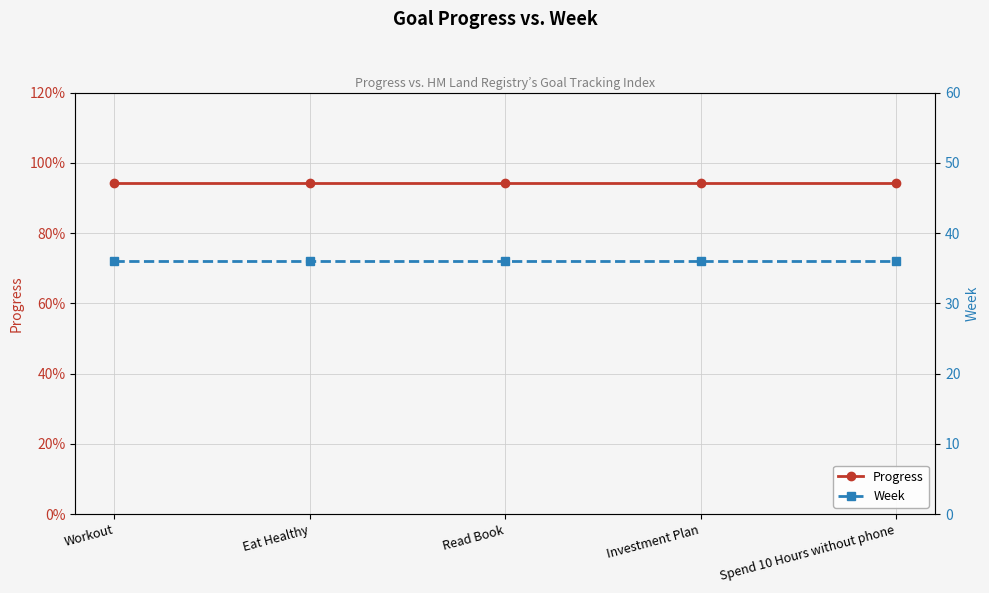

What is the difference between the highest and lowest values at Eat Healthy?

35.1